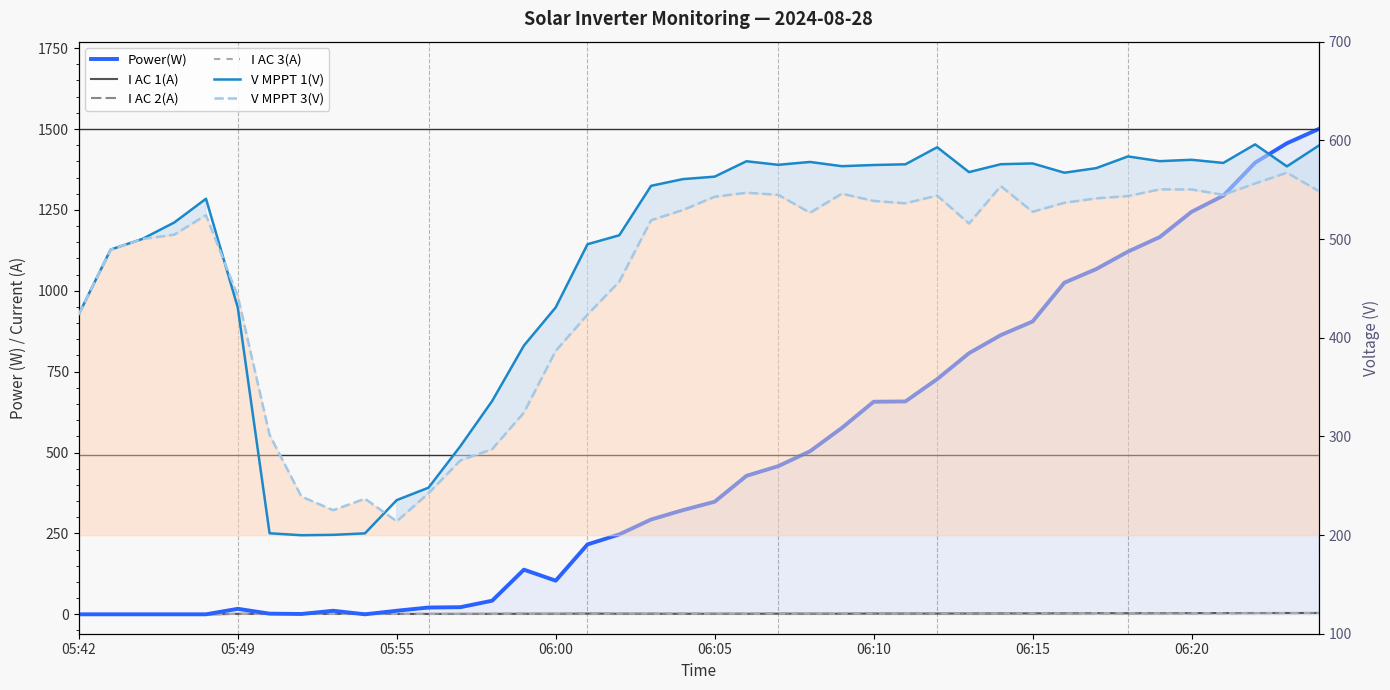

How many lines are shown in the chart?

6